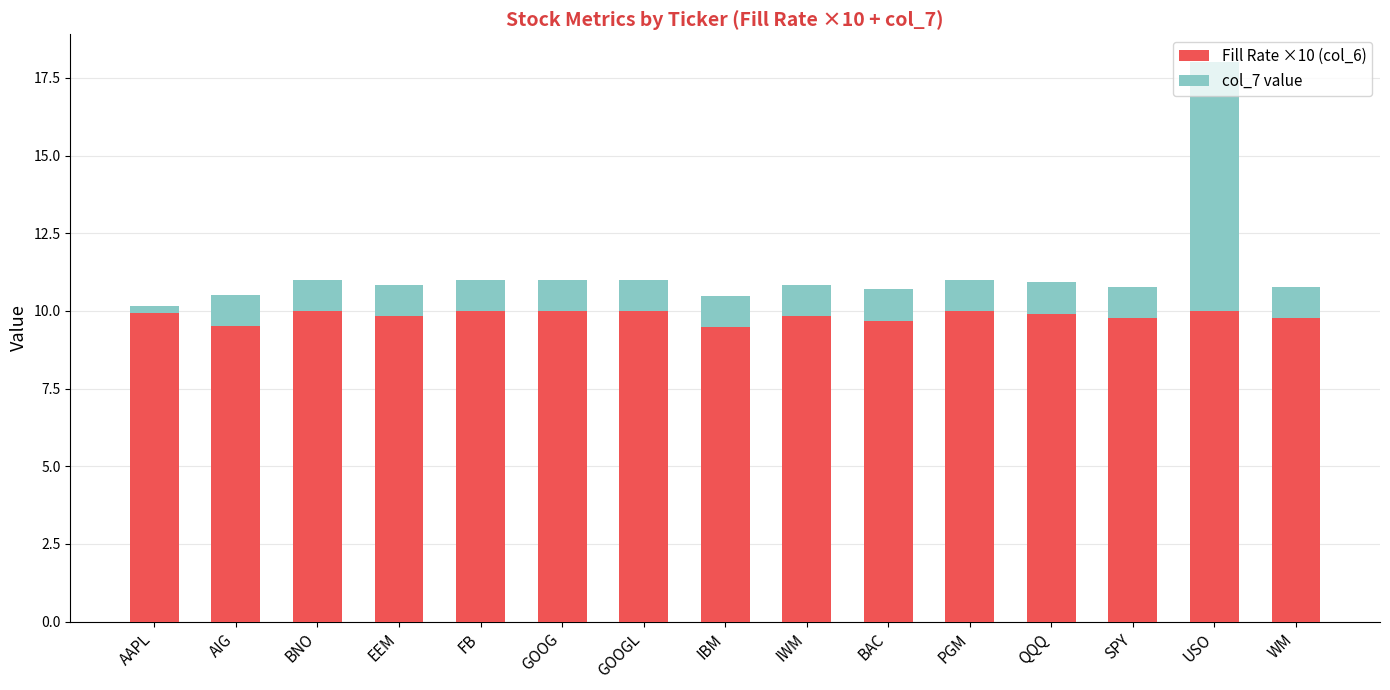

What is the difference between the maximum and minimum values in the Fill Rate ×10 (col_6) series?

0.5